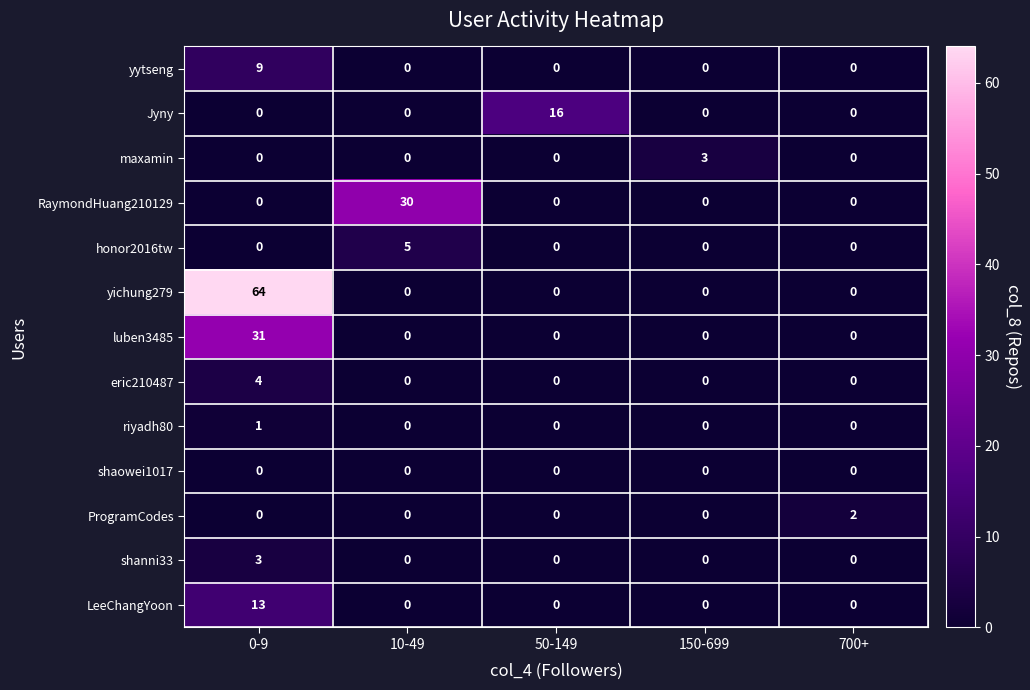

Is it true that Jyny equals 0 at 700+?

True